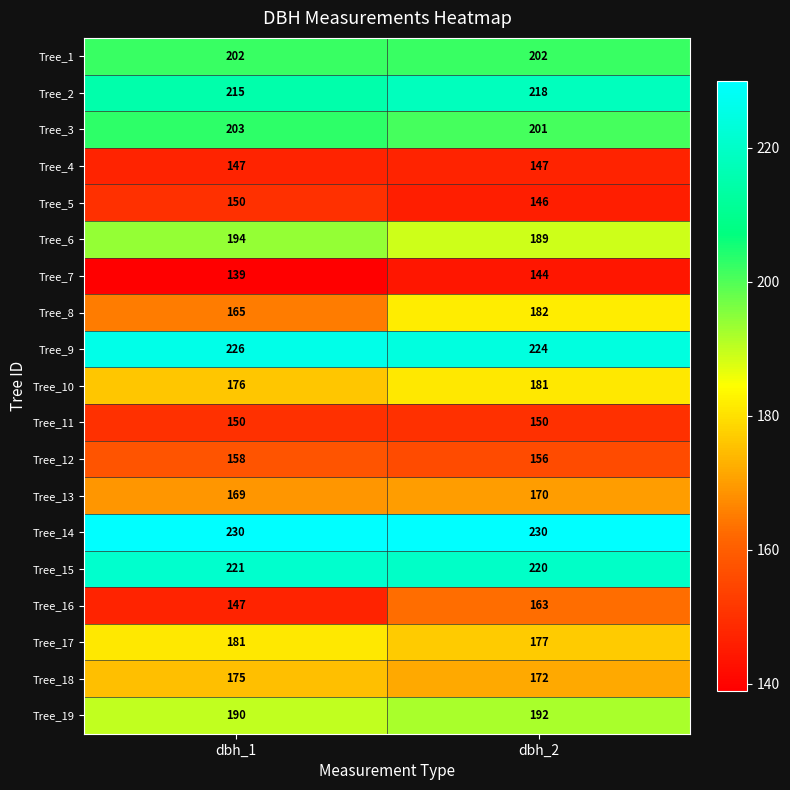

Which series changed the most between dbh_1 and dbh_2?

Tree_8